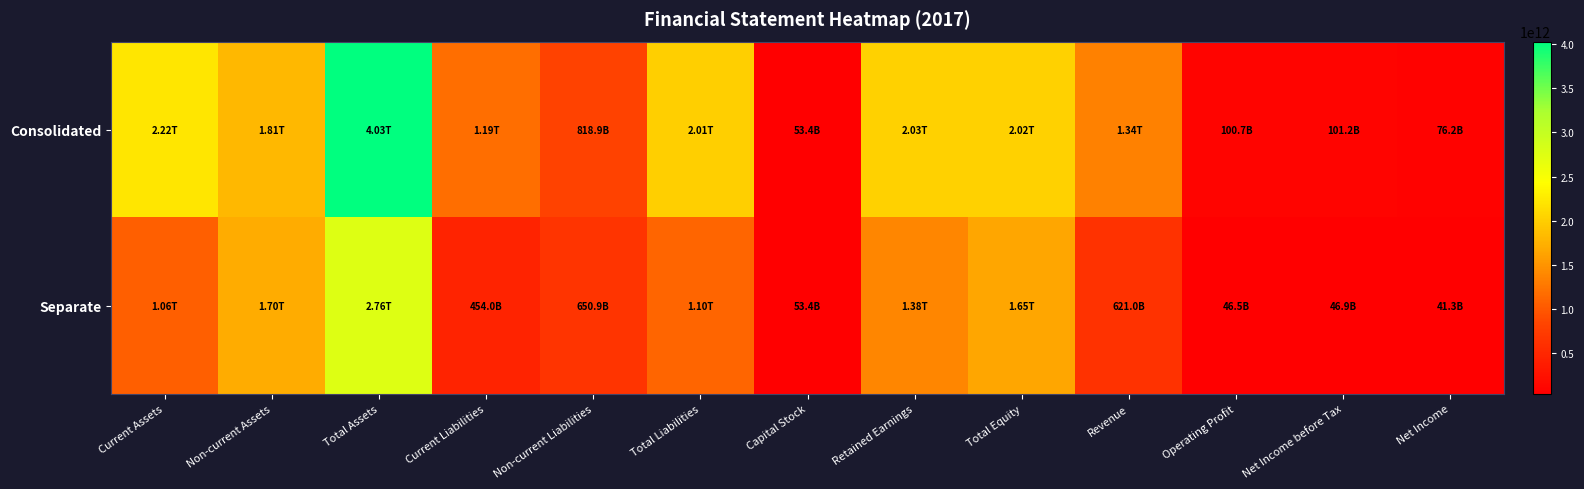

Between Total Liabilities and Current Liabilities, which is larger?

Total Liabilities